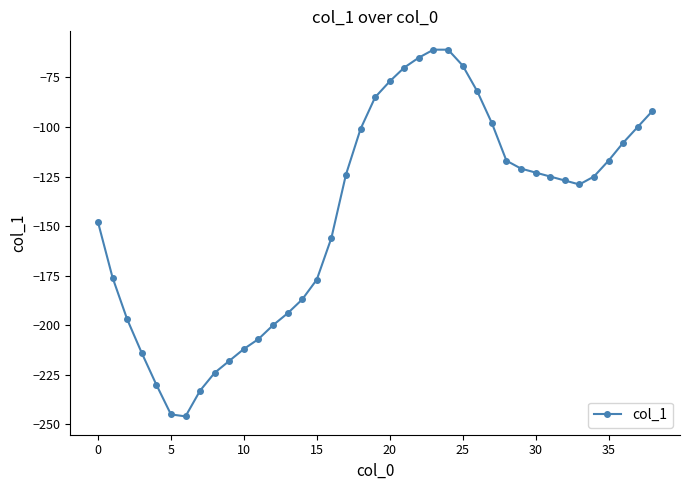

What is the greatest value displayed?

-61